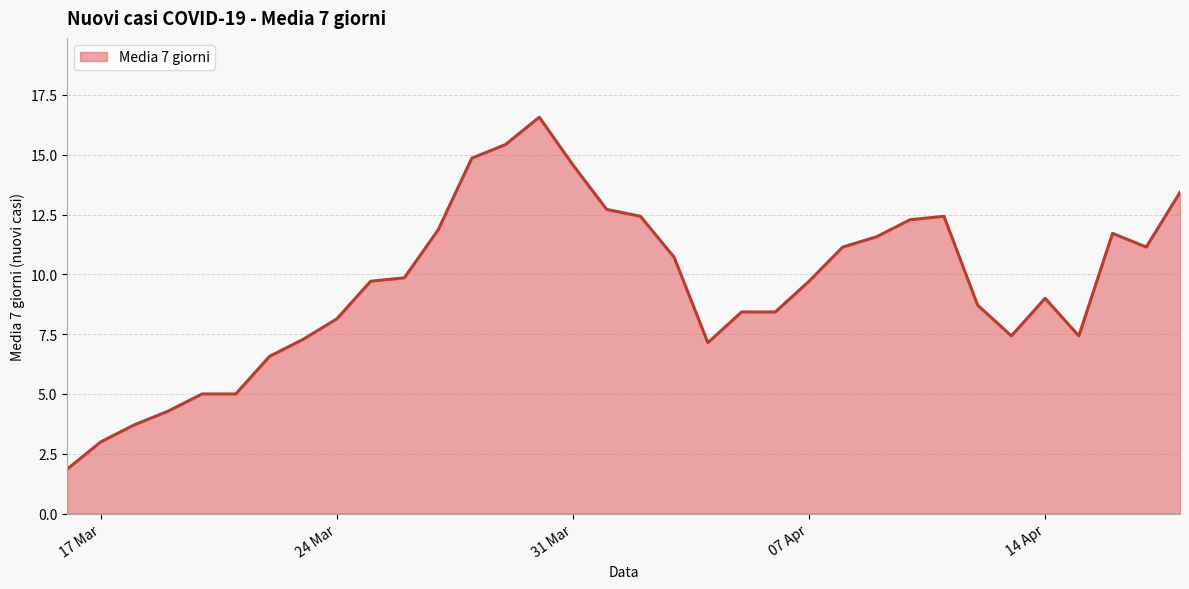

What is the greatest value displayed?

16.6